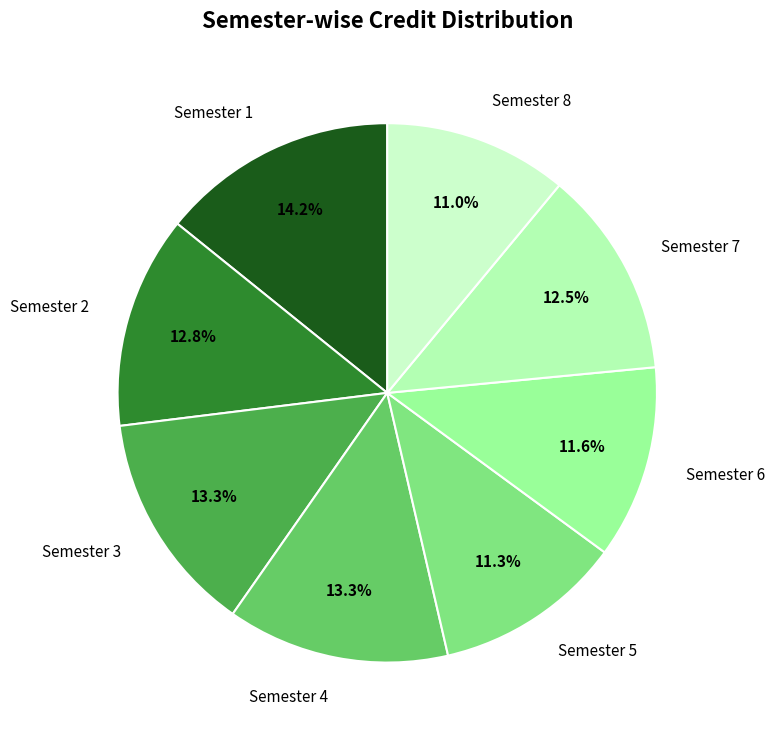

Is the sum of Semester 2 and Semester 3 greater than half?

No